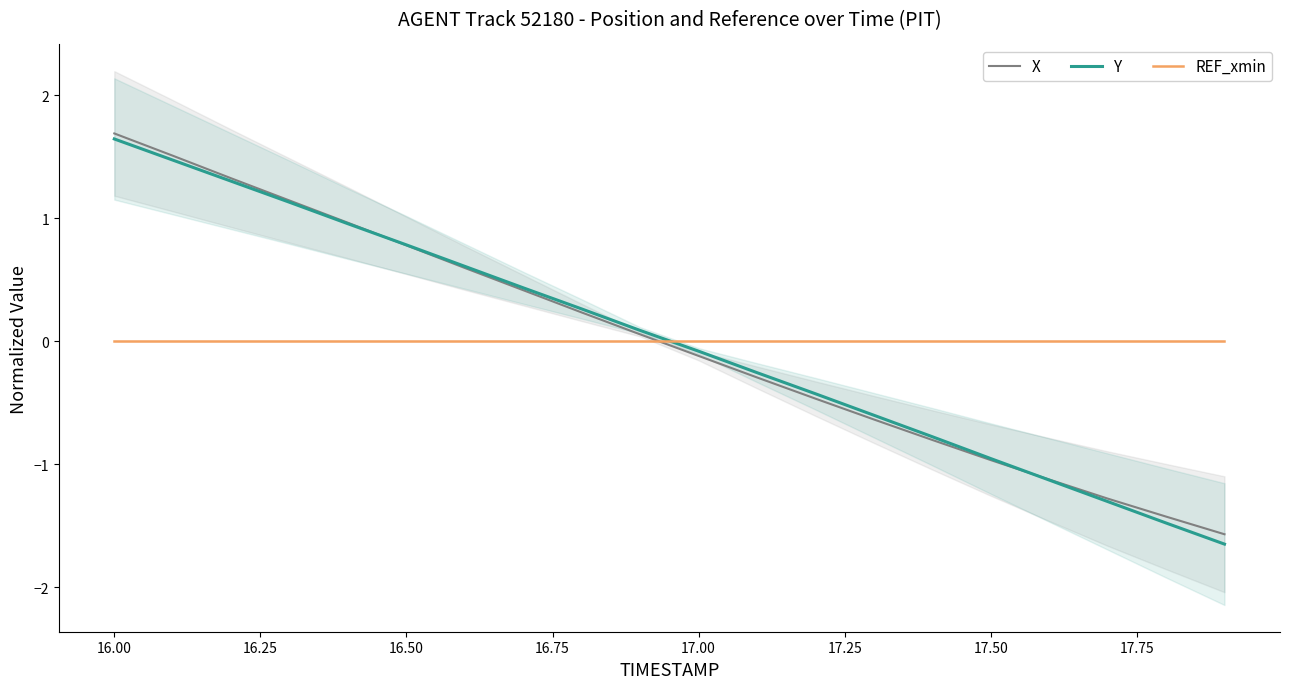

The REF_xmin series shows 0.0 at 16.00. True or false?

True